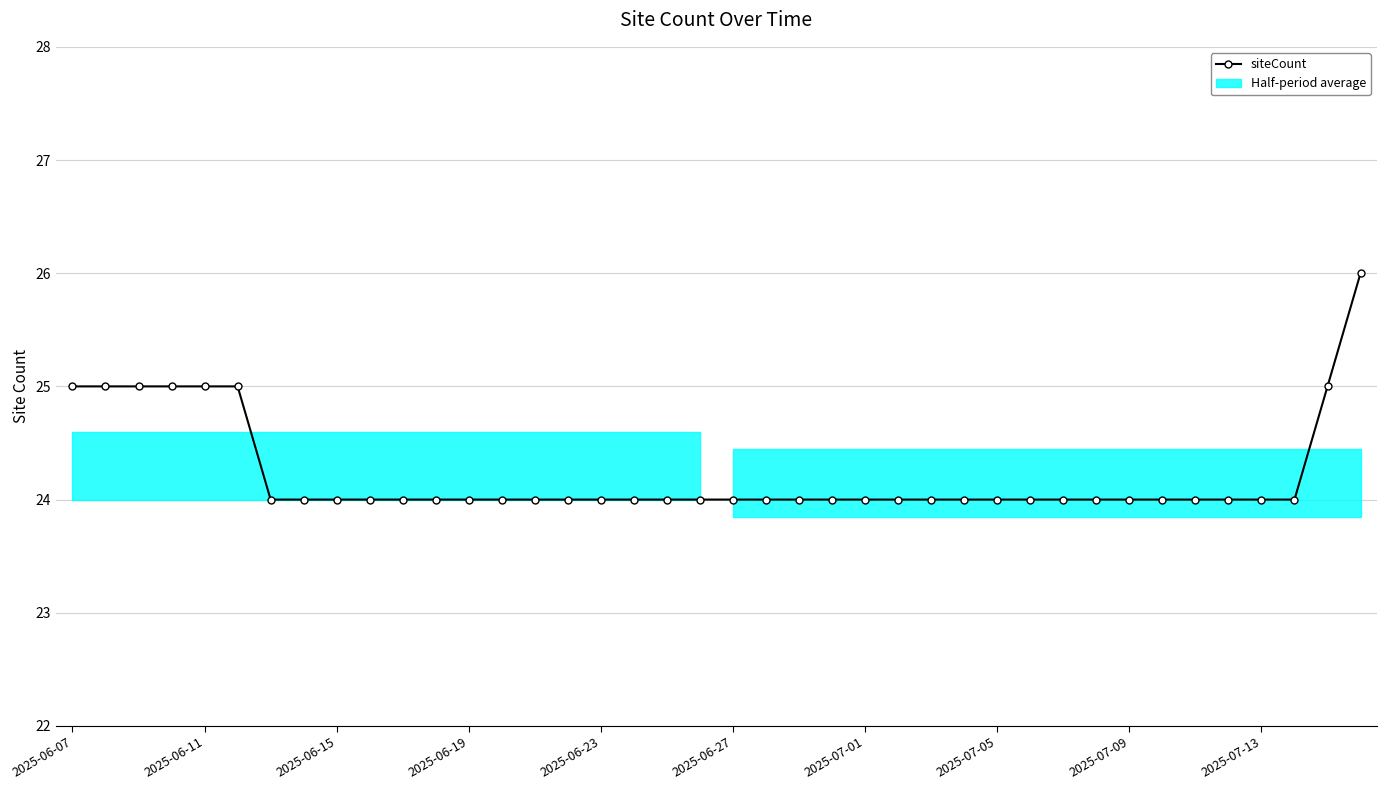

Approximately how many times larger is the value at 24 compared to 15?

1.0